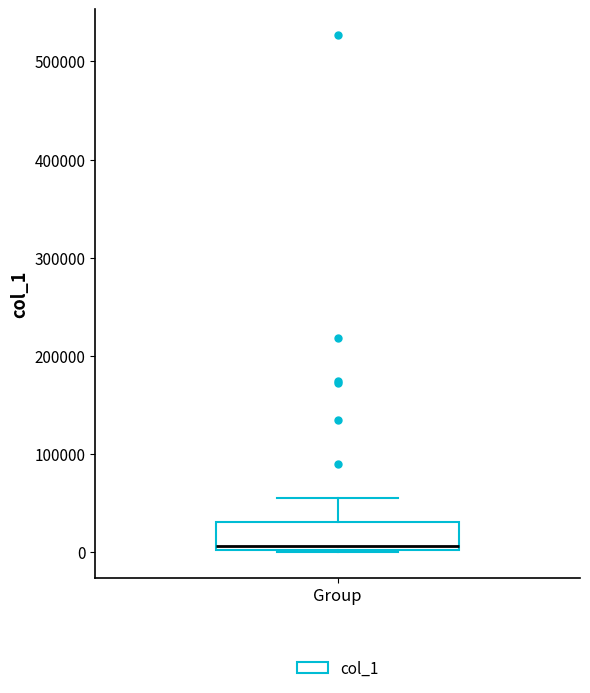

Read this box plot against the y-axis: the position of the median line, the range covered by the box, and the ends of both whiskers. The values are not printed on the chart, so give them approximately, as read against the axis.

median 10000, box 0 to 30000, whiskers 0 to 50000